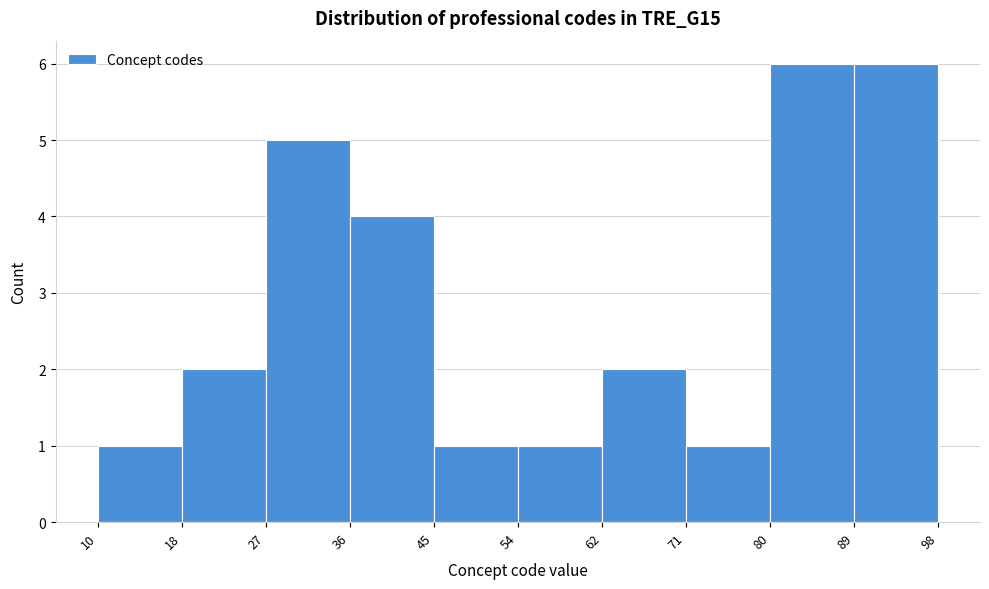

Reading left to right, transcribe this chart: for each bar, give the range it covers on the x-axis and its height. The values are not printed on the chart, so give them approximately, as read against the axis.

10 to 18: 1
18 to 27: 2
27 to 36: 5
36 to 45: 4
45 to 54: 1
54 to 62: 1
62 to 71: 2
71 to 80: 1
80 to 89: 6
89 to 98: 6